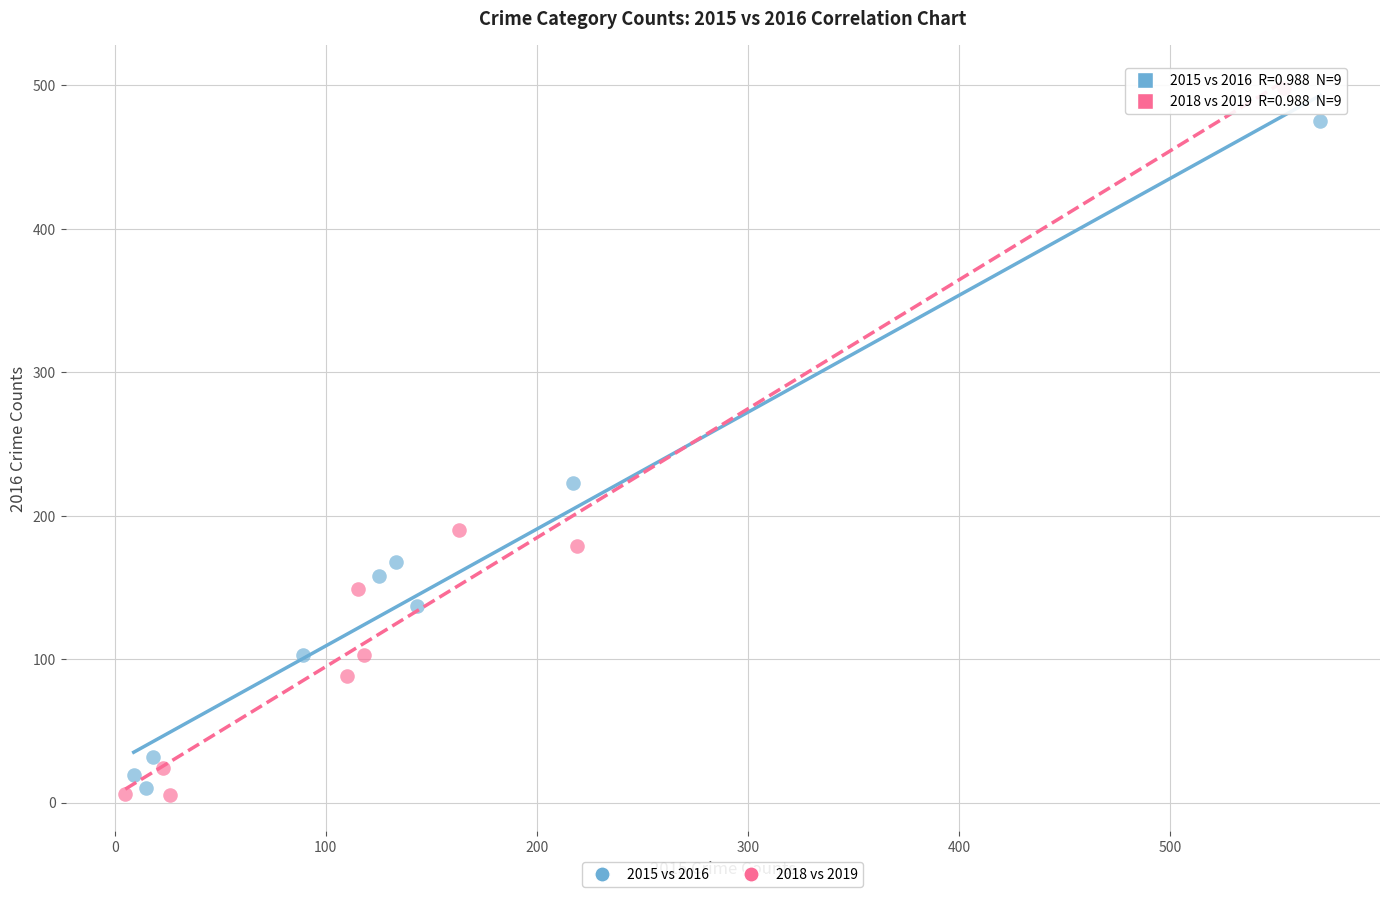

Which series has the largest Y range (max minus min)?

2018 vs 2019